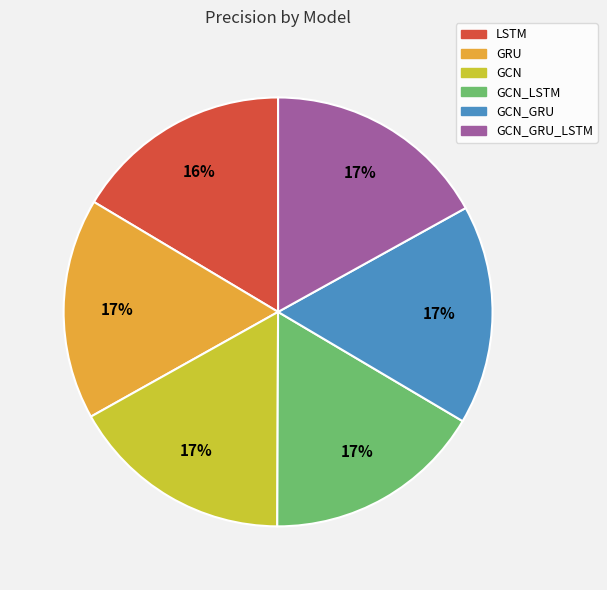

To the nearest percent, what percentage of the pie is GRU?

17%